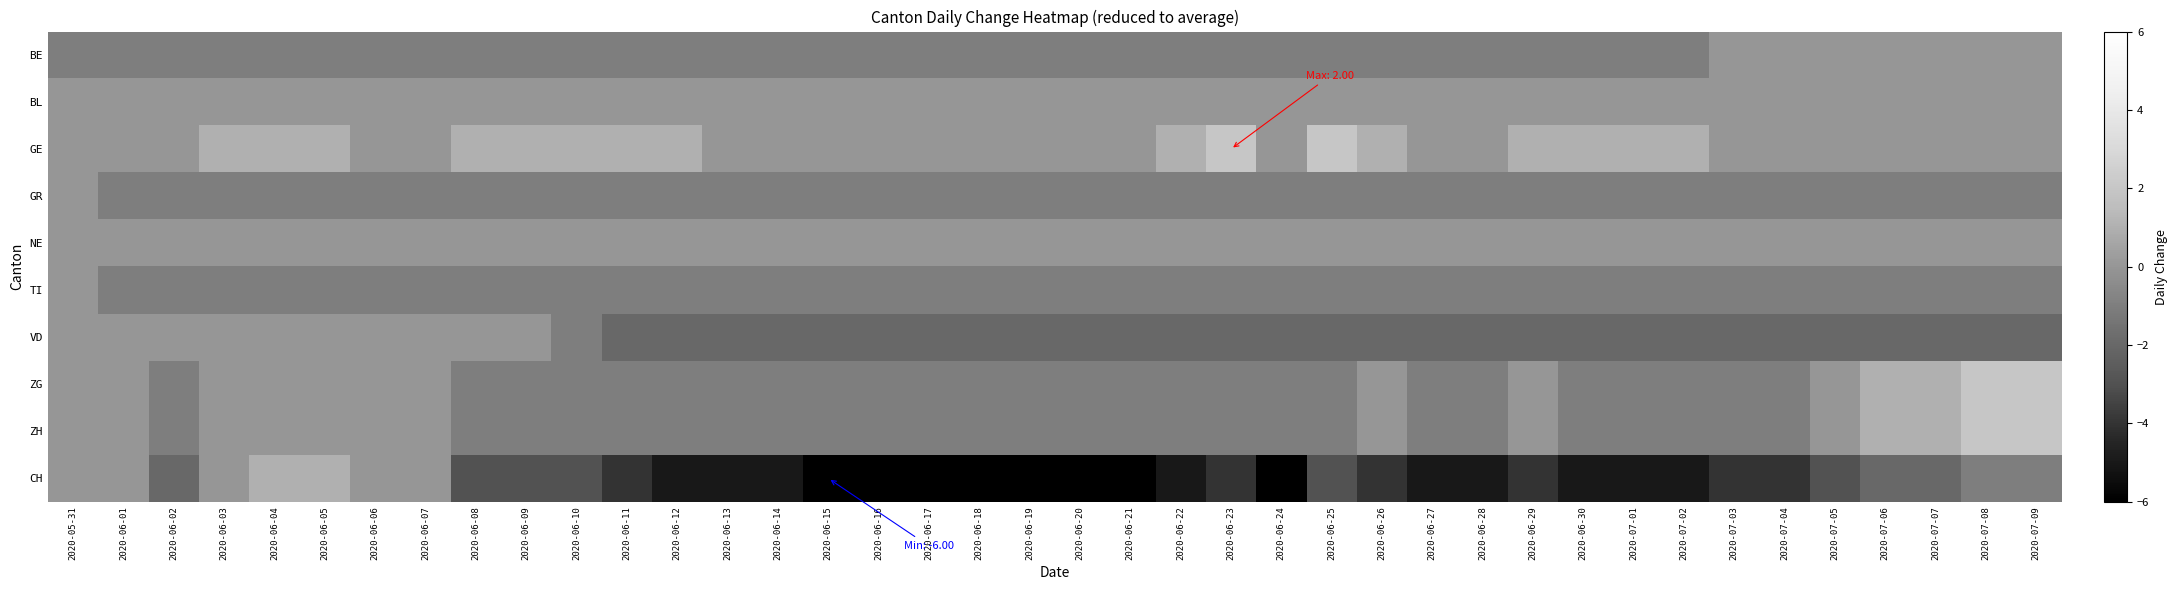

What is the difference between the highest and lowest values at 2020-06-24?

6